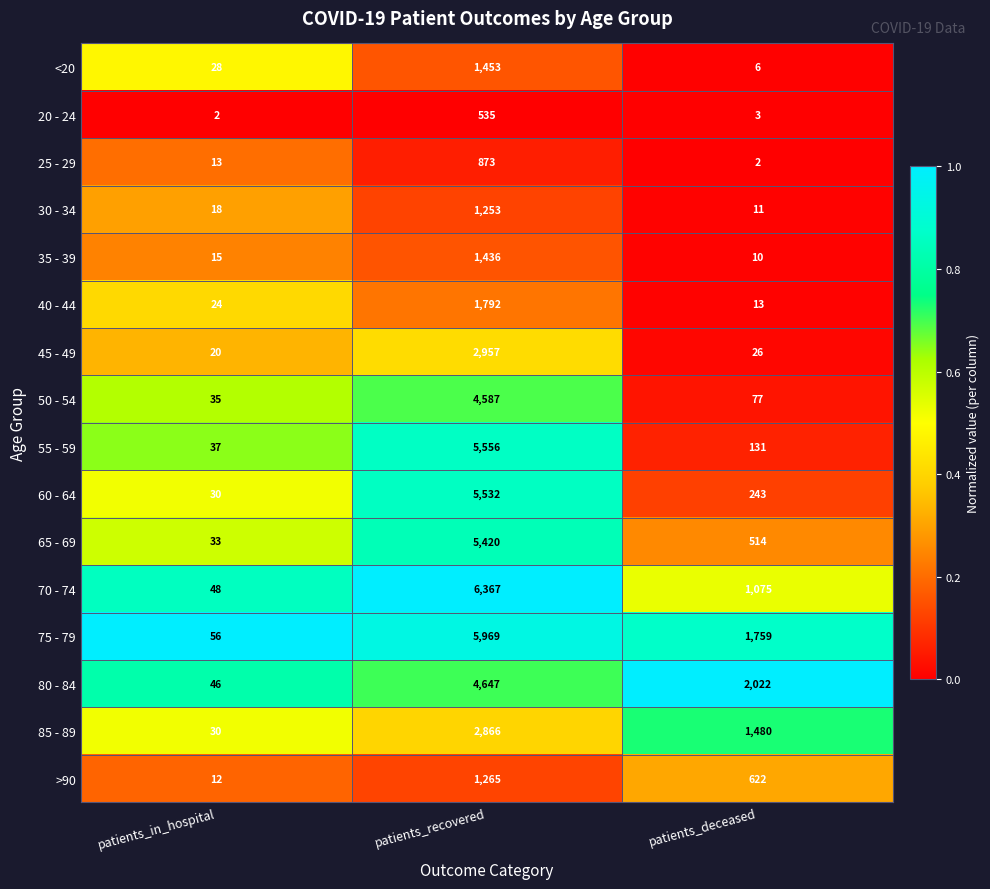

At which category is the sum across all series the highest?

patients_recovered